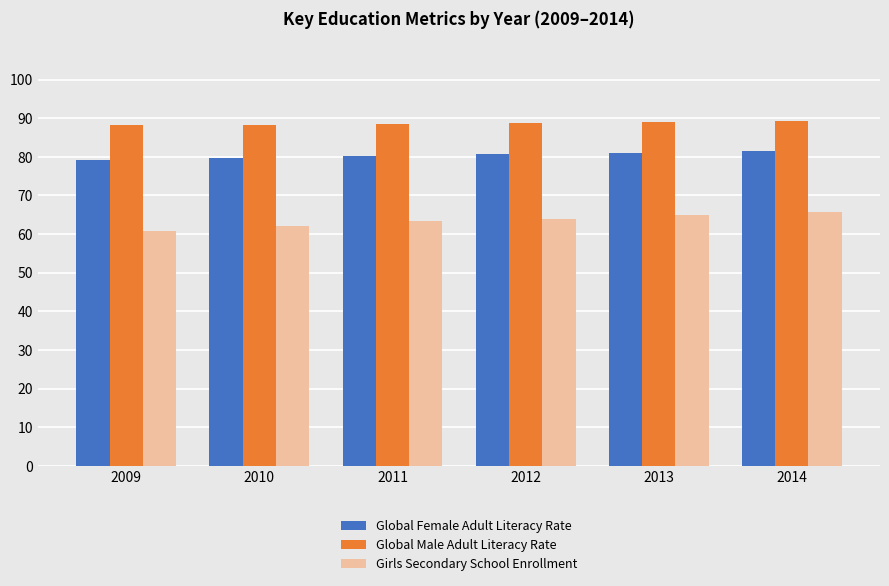

What is the total value across all series at 2010?

230.2